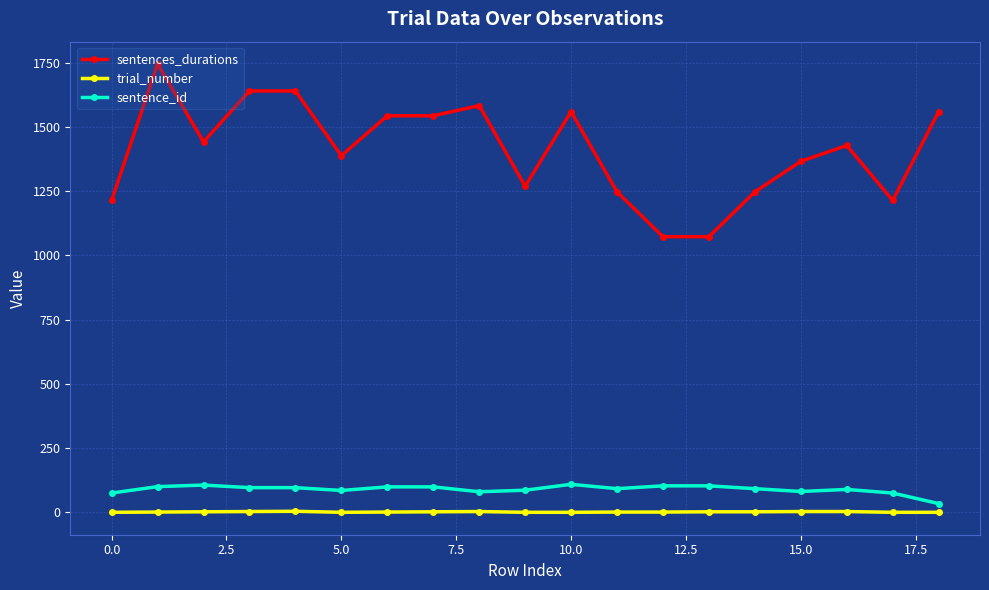

What is the difference between the second highest and second lowest values in the sentence_id series?

31.0